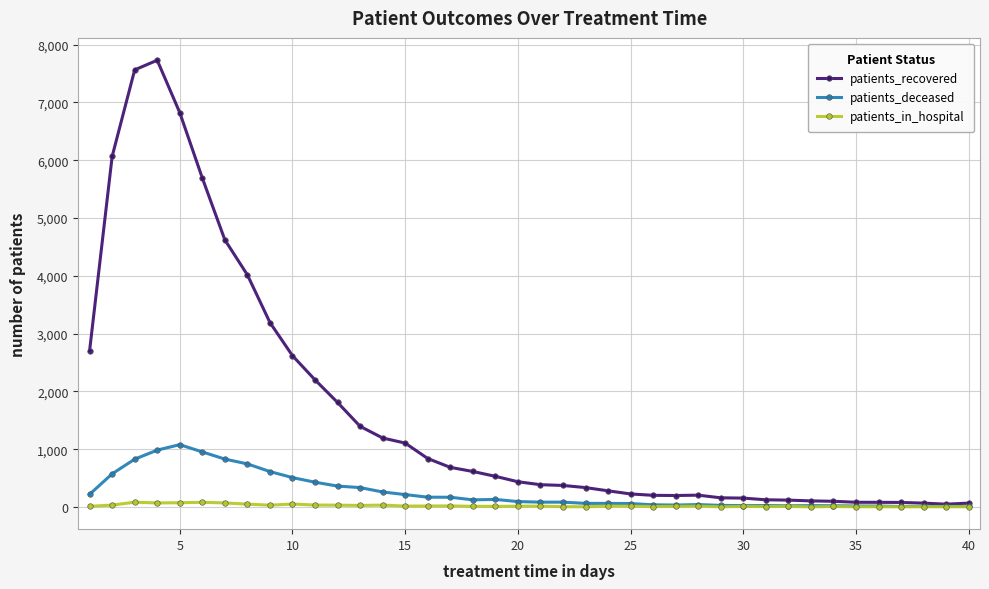

True or false: patients_deceased has more than 0 points higher than both neighbors.

True